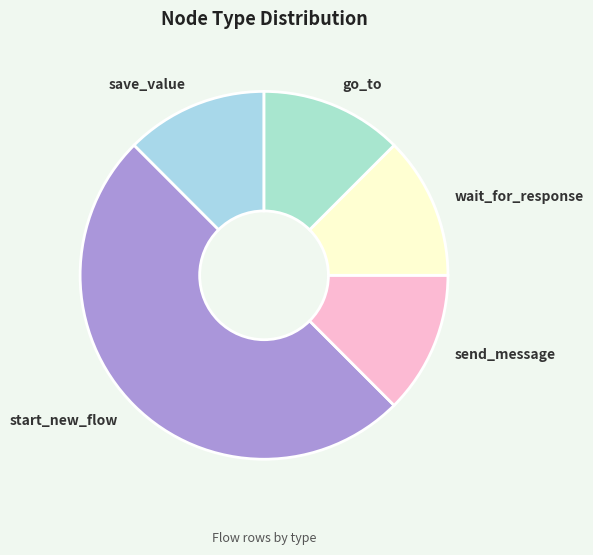

Does wait_for_response account for over 50% of the chart?

No